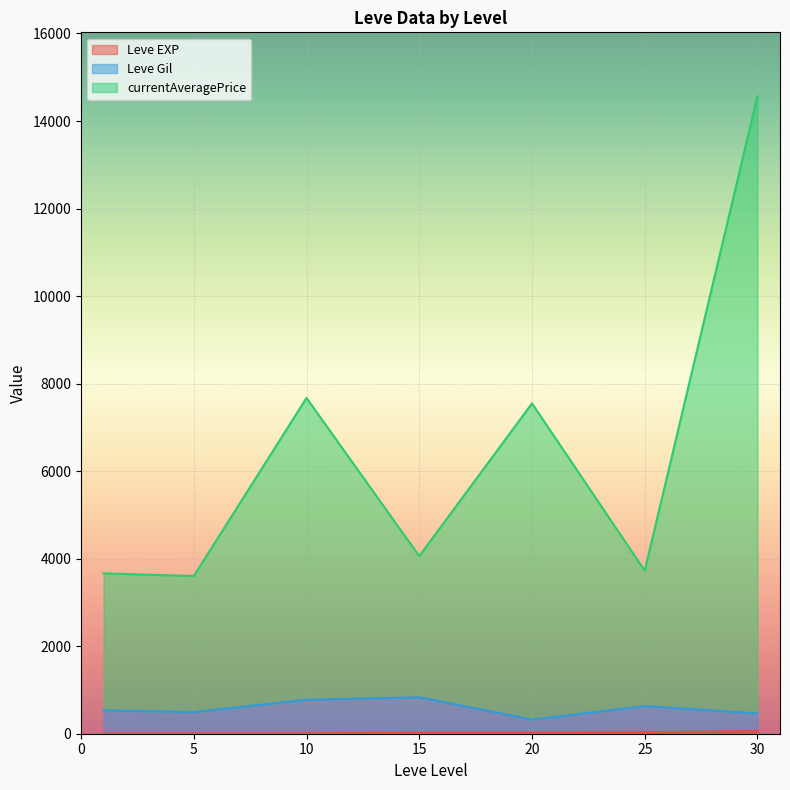

At which category is the sum across all series the highest?

30